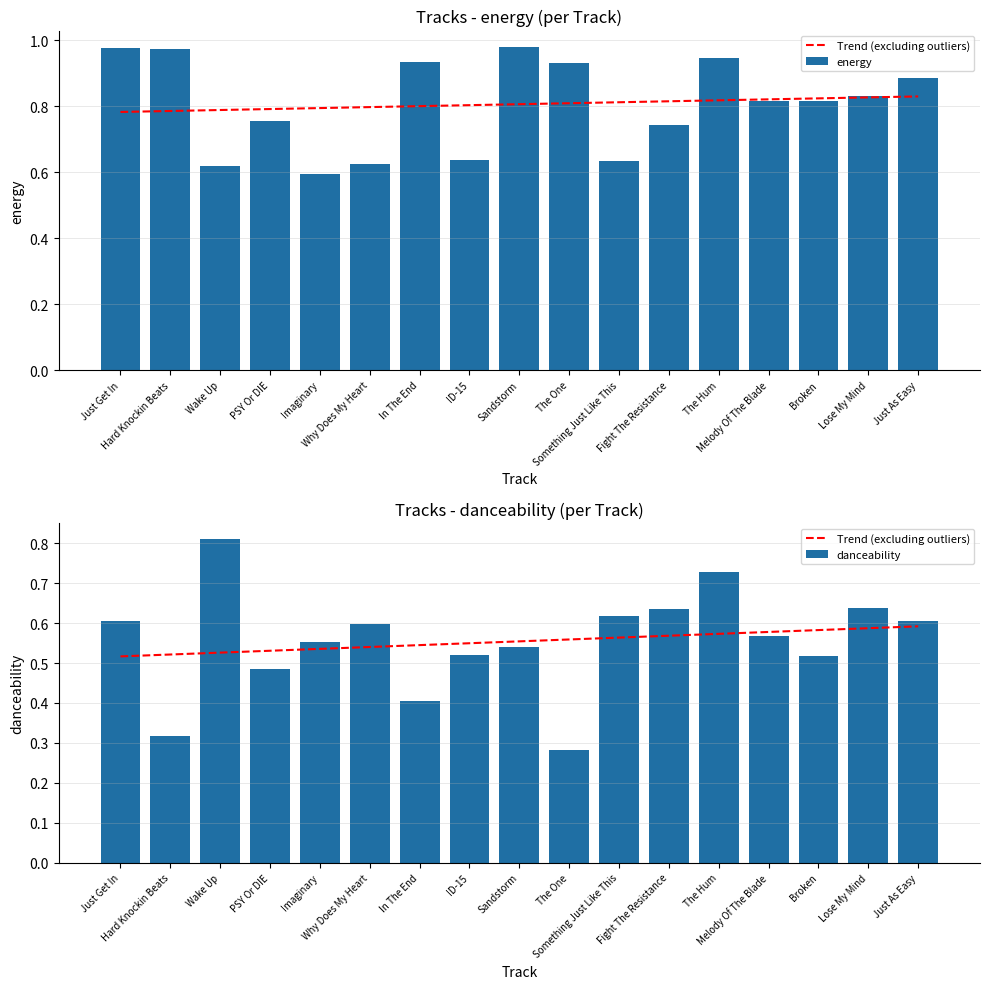

What is the approximate value of Trend (excluding outliers) at Wake Up?

0.5